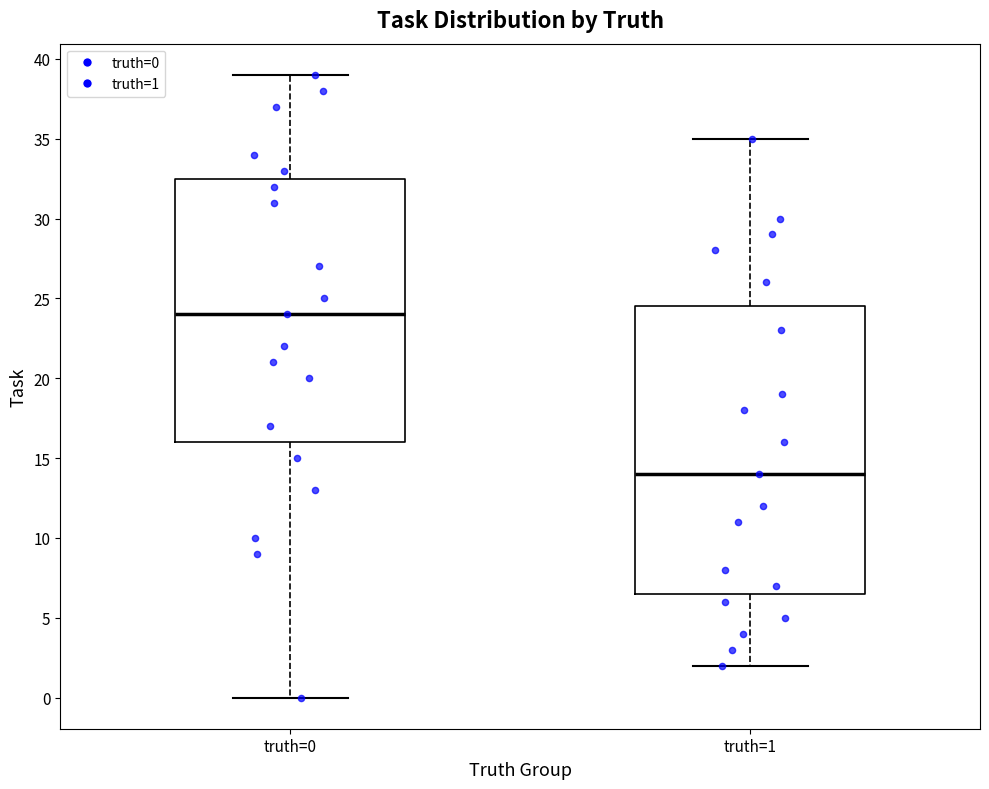

Comparing the boxes themselves (not the whiskers), which one is the tallest?

truth=1